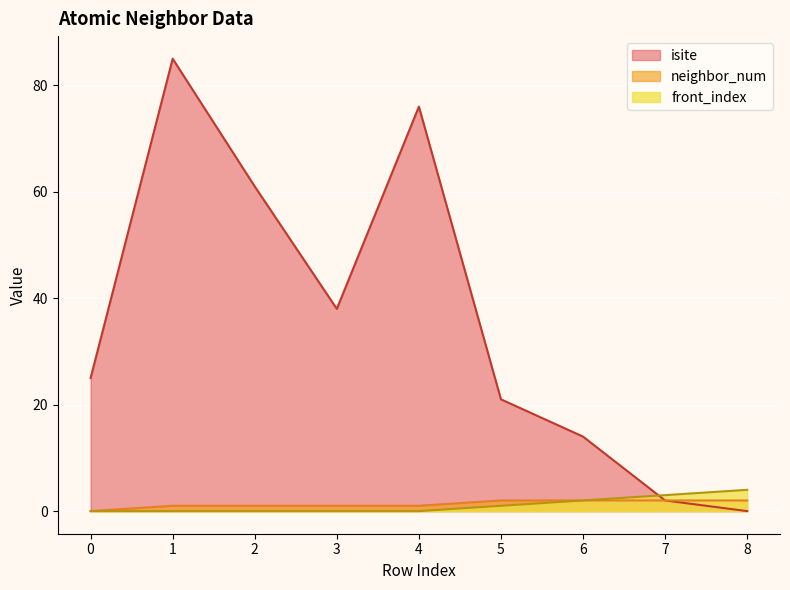

True or false: front_index has a value of 0 at 4.

True